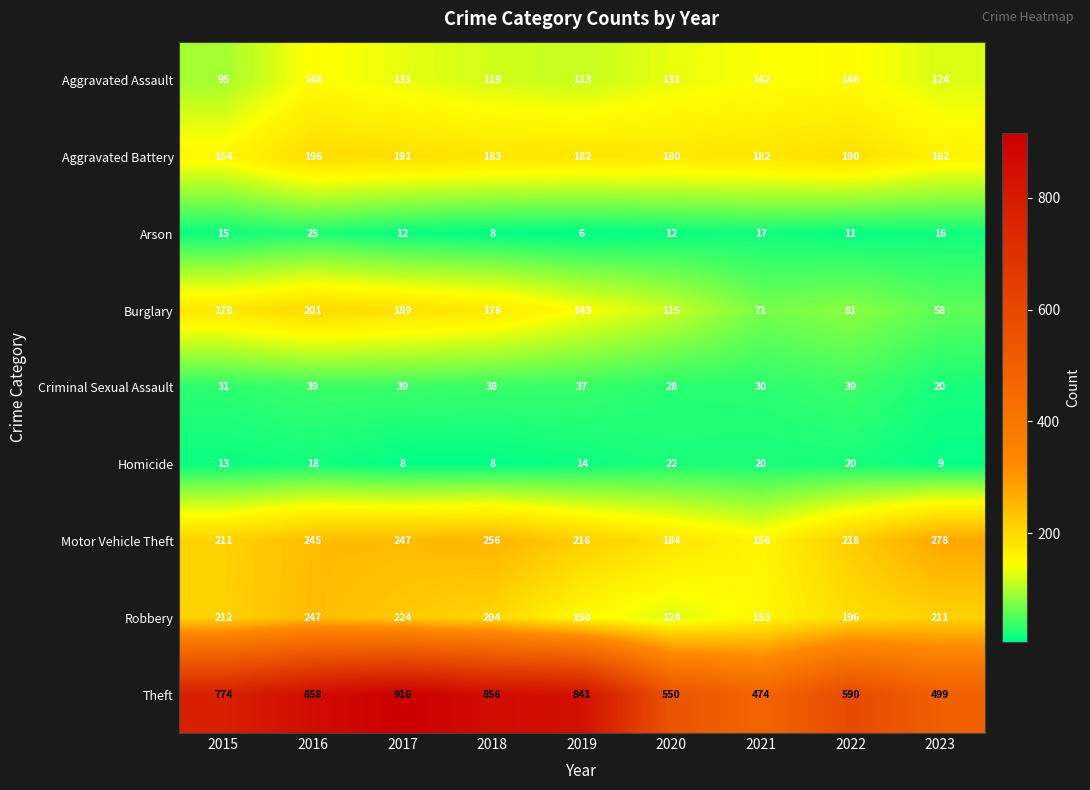

At 2017, list the series in order from smallest to largest.

Homicide, Arson, Criminal Sexual Assault, Aggravated Assault, Burglary, Aggravated Battery, Robbery, Motor Vehicle Theft, Theft